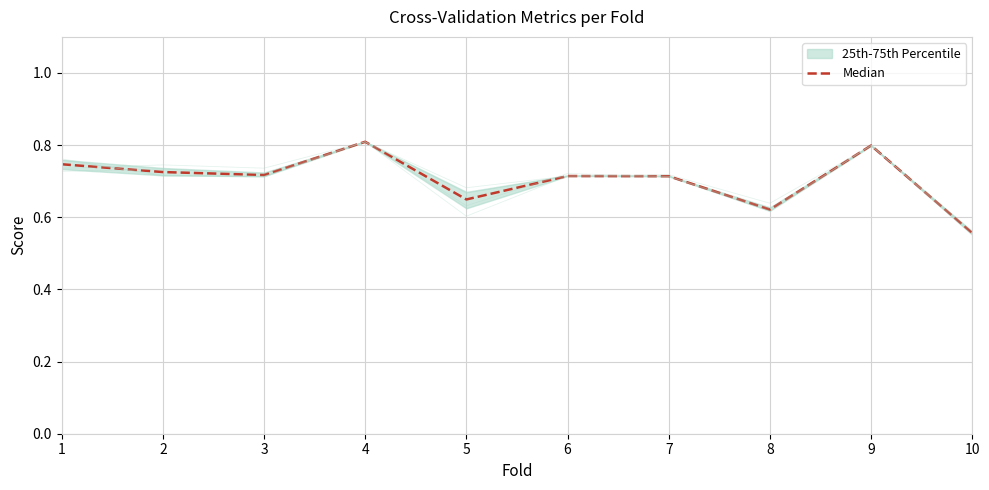

In g_mean, how many points are higher than both neighbors (excluding endpoints)?

4